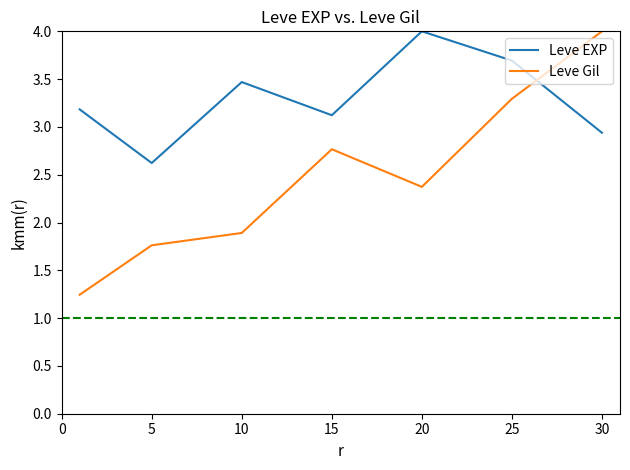

Which series has the largest range (max minus min)?

Leve Gil